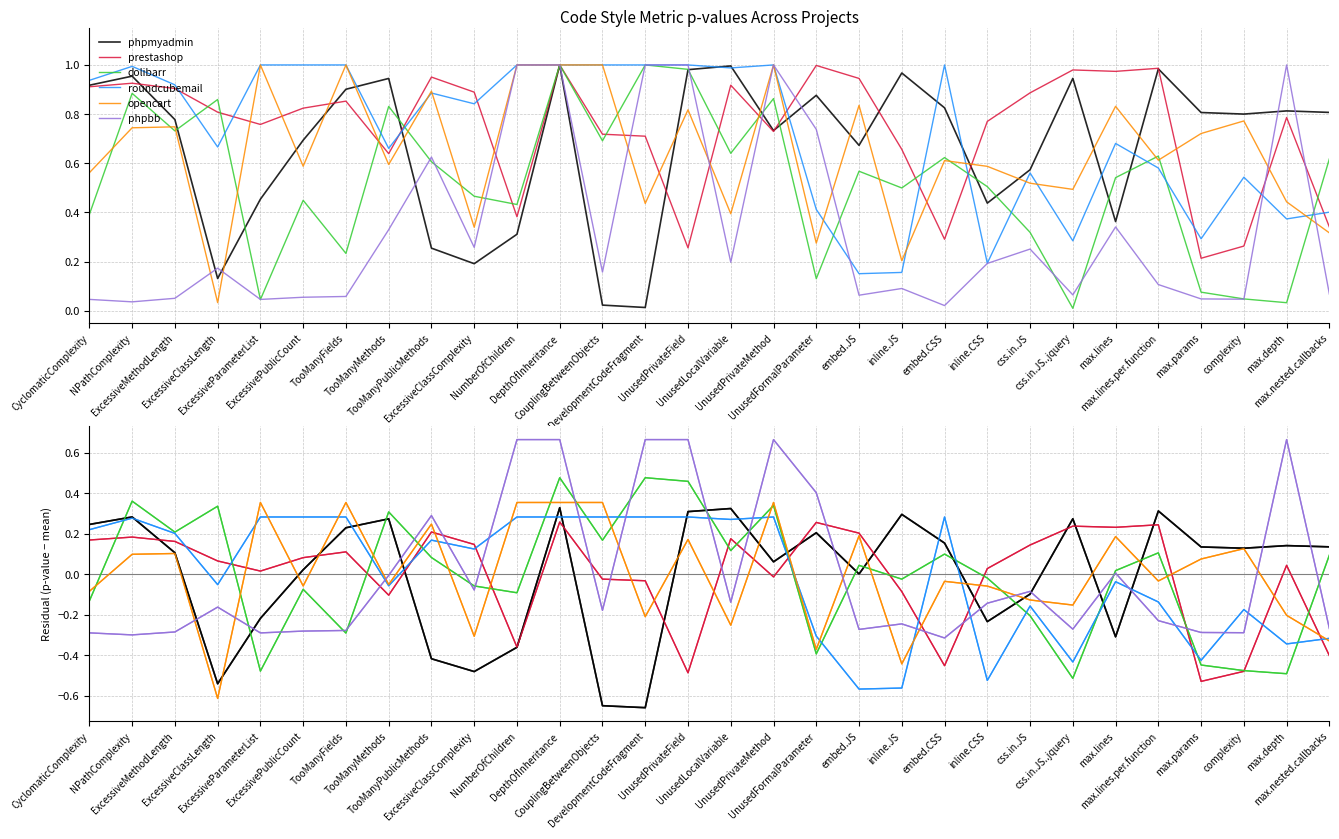

How many lines are shown in the chart?

6